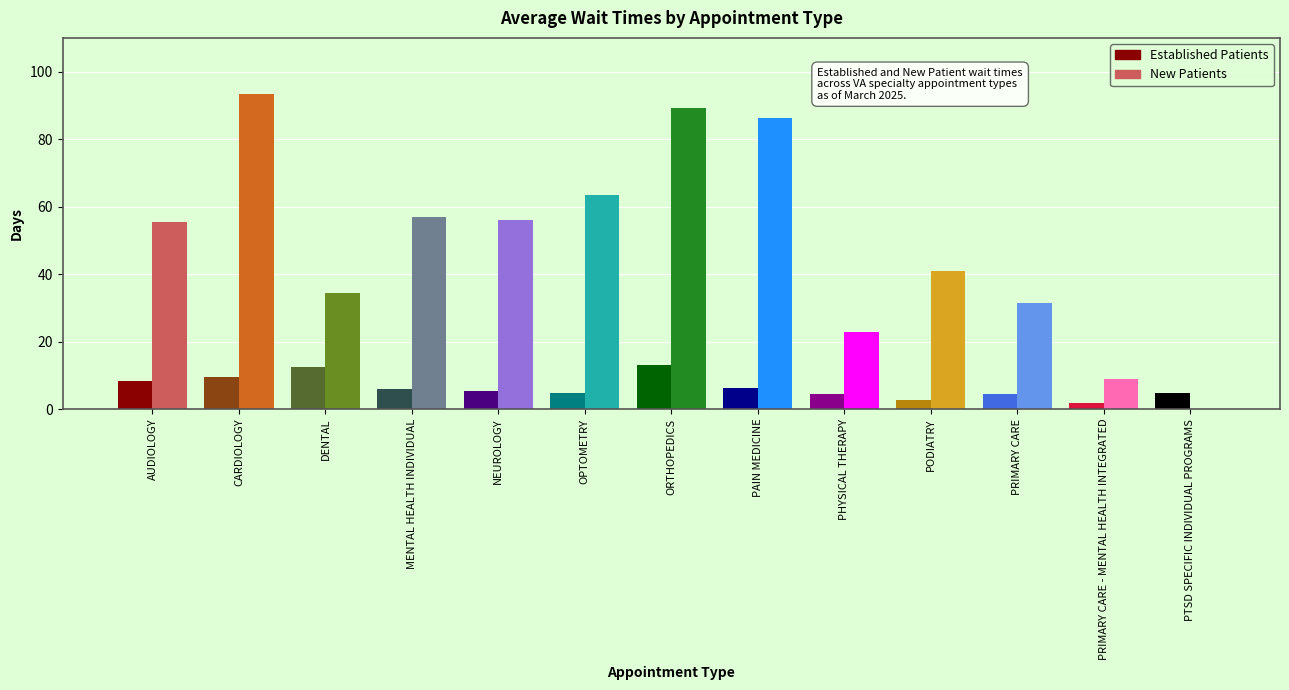

What are all the series names shown in the legend?

EstablishedPatients, NewPatients